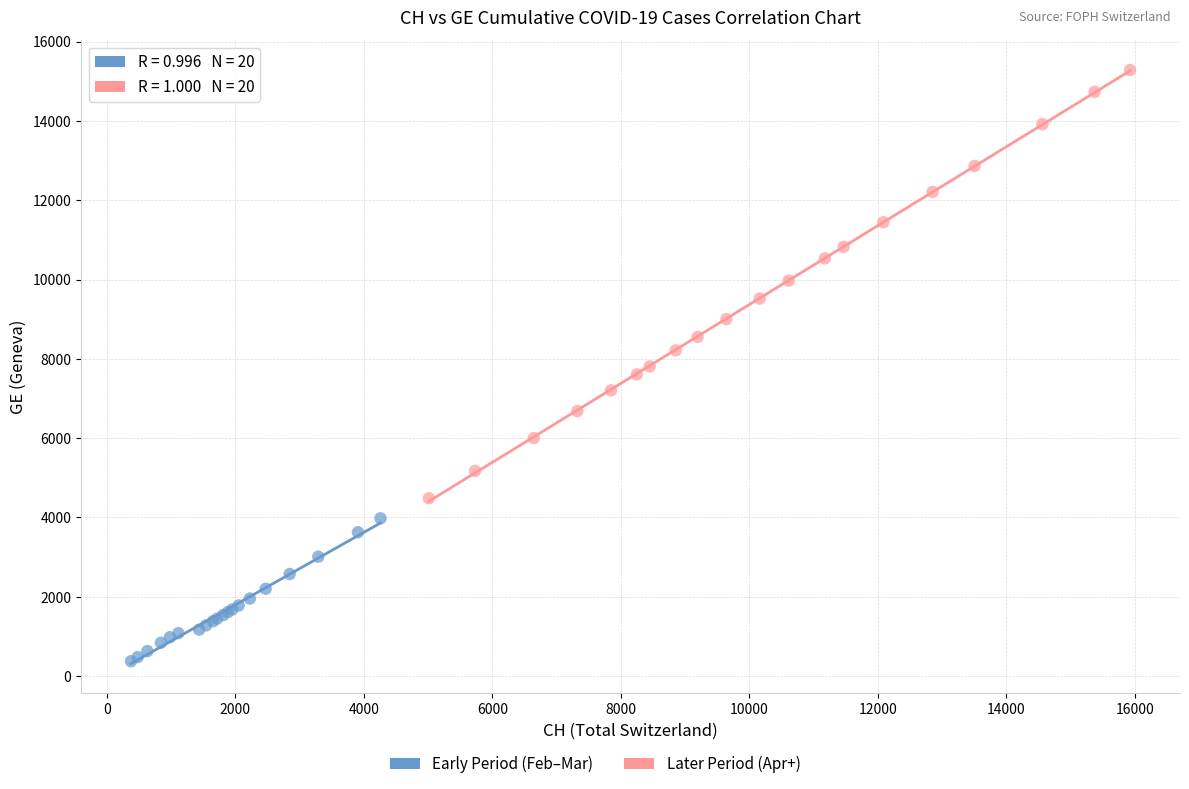

Which series has the widest spread of Y values?

Later Period (Apr+)